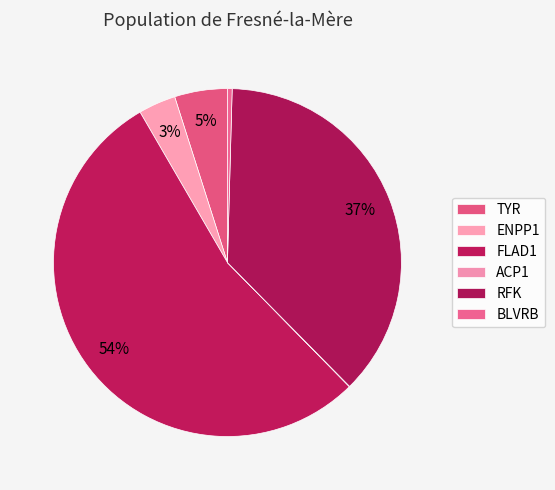

To the nearest percent, what is the average slice percentage?

17%